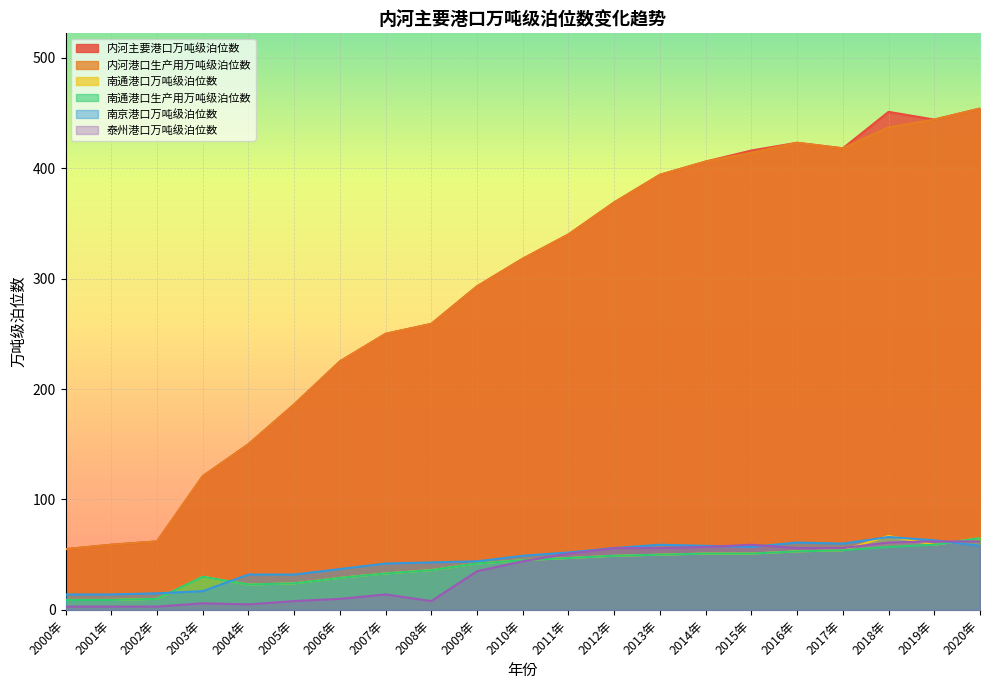

Rank the series by their maximum value, from highest to lowest.

内河主要港口万吨级泊位数, 内河港口生产用万吨级泊位数, 南通港口万吨级泊位数, 南京港口万吨级泊位数, 南通港口生产用万吨级泊位数, 泰州港口万吨级泊位数